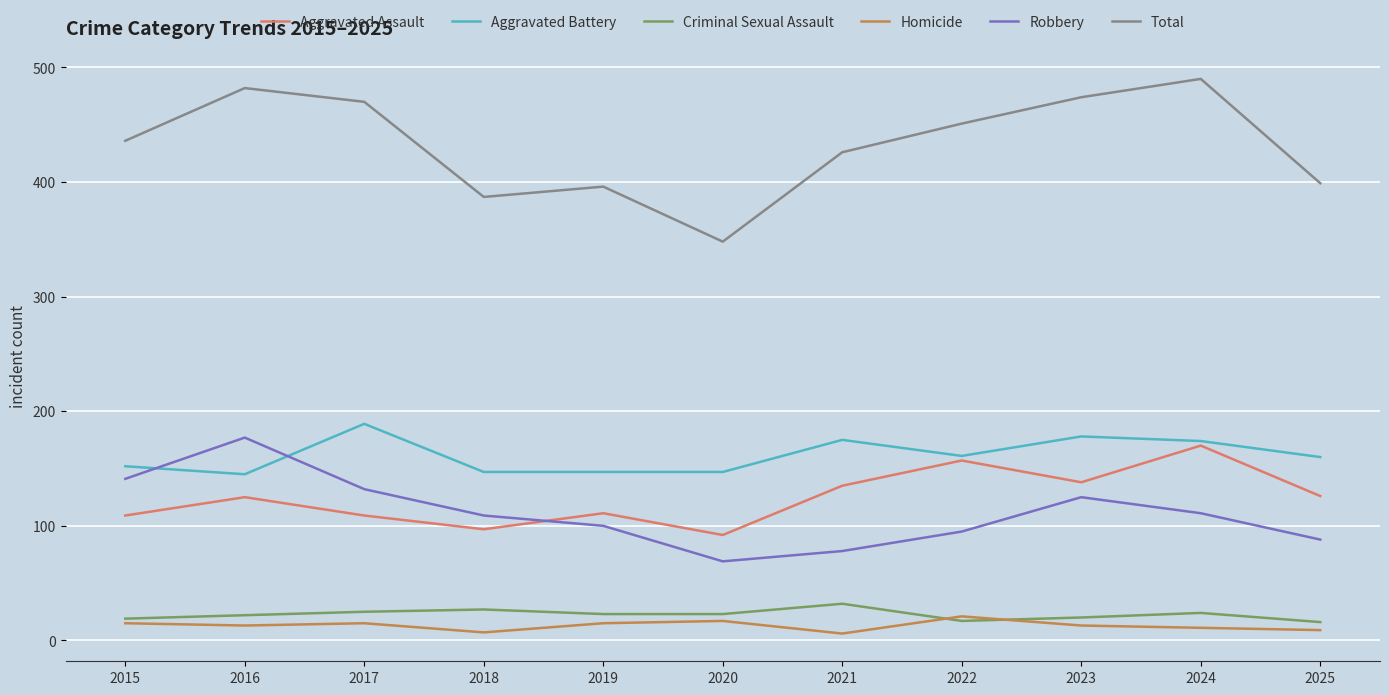

What is the total value across all series at 2018?

774